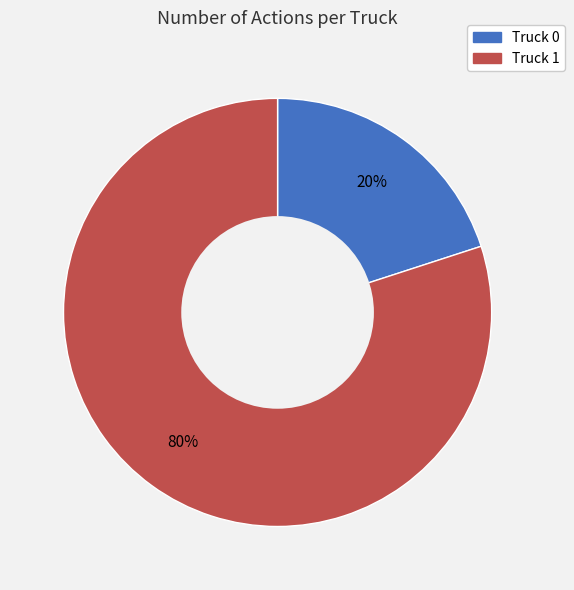

Count the number of slices in the pie.

2